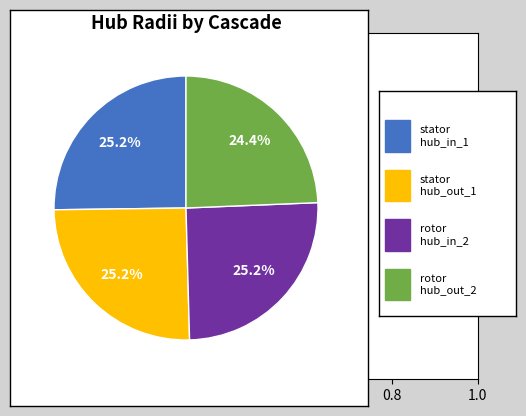

How many slices are in this pie chart?

4